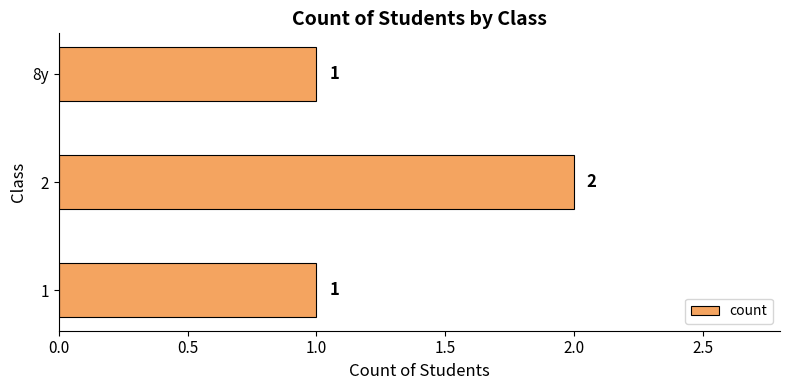

Count the values in the range 1 to 2.

3